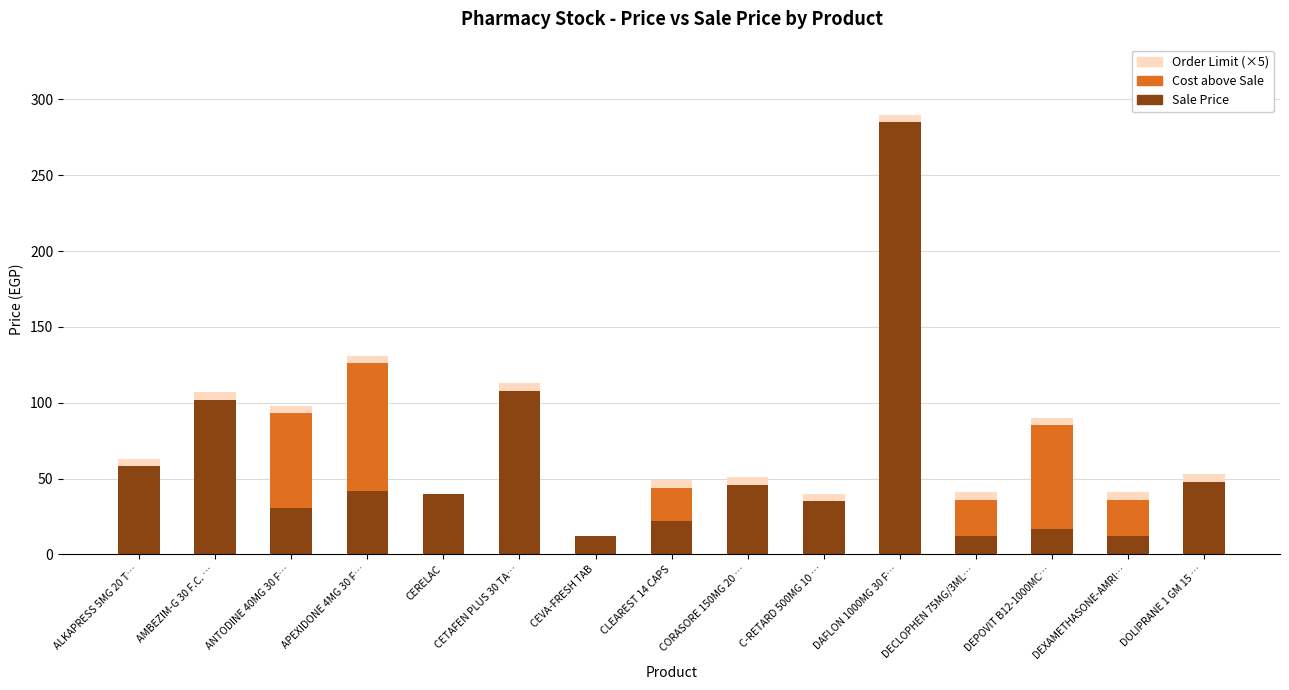

What is the sum of all Sale Price values?

868.8